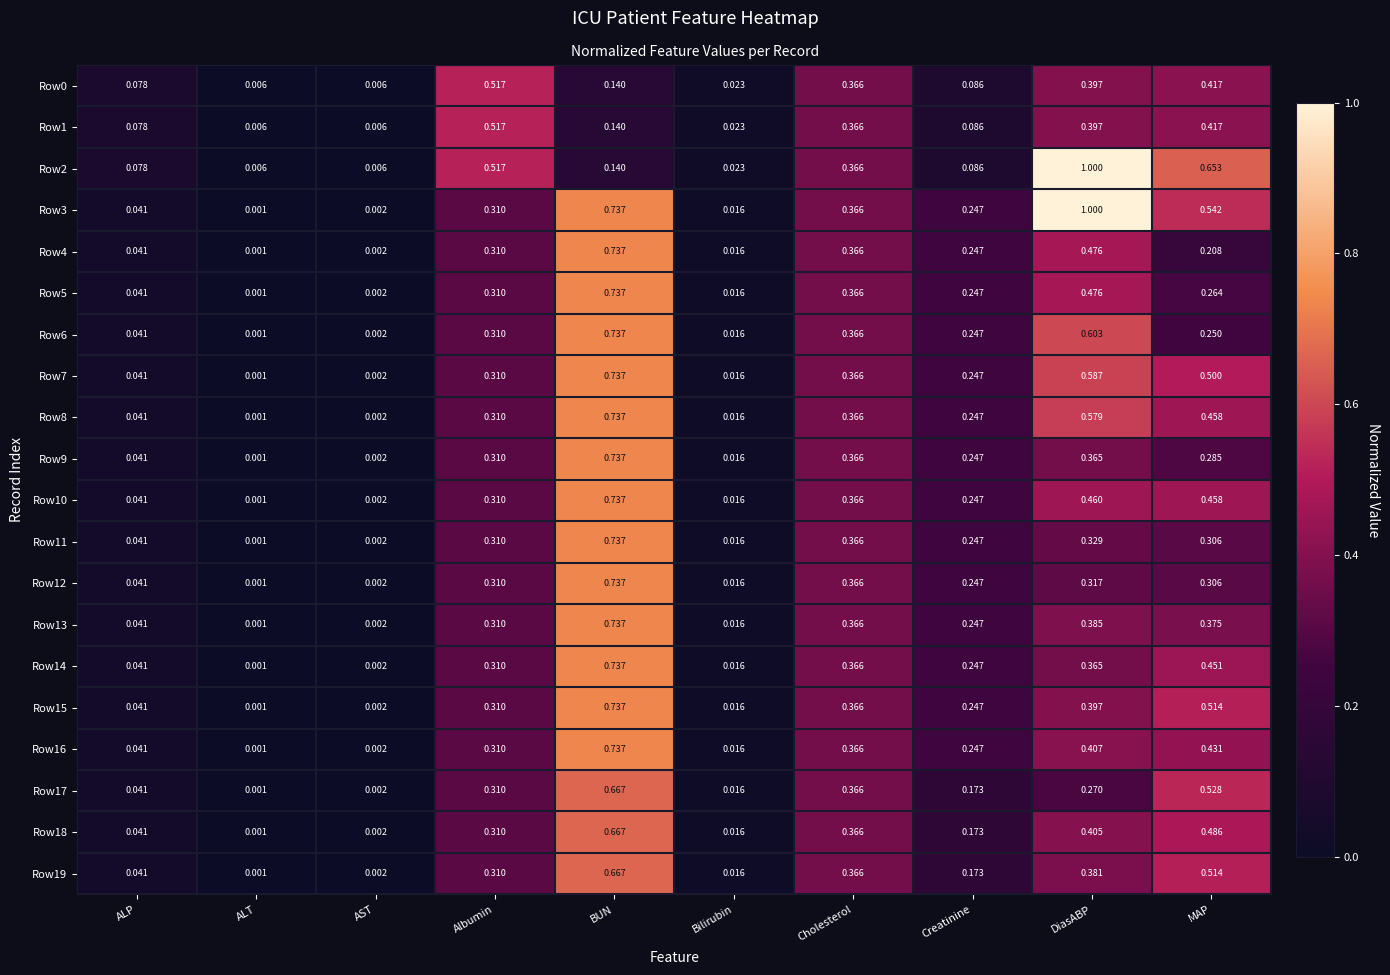

Where is Row9 nearest to the value 0?

ALT